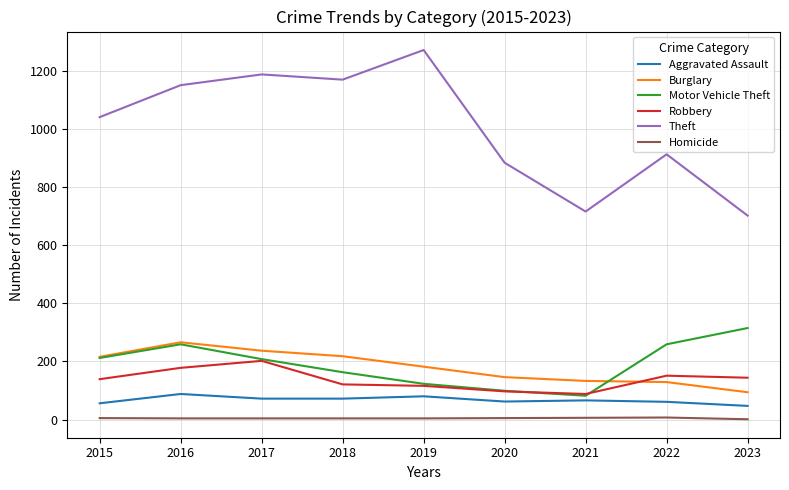

At how many categories does at least one series exceed 1198?

1